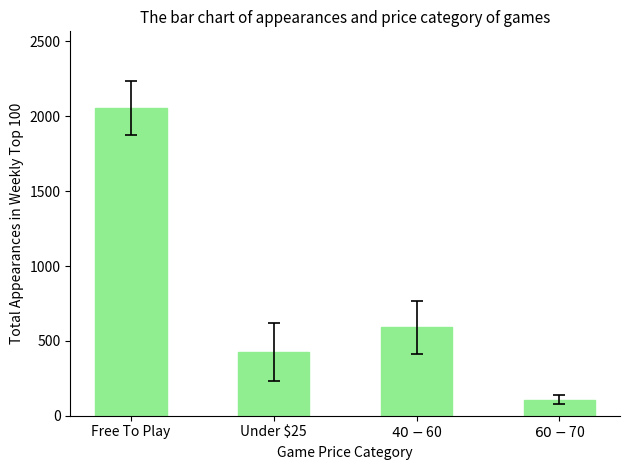

What is the difference between the values at Free To Play and $40-$60?

1464